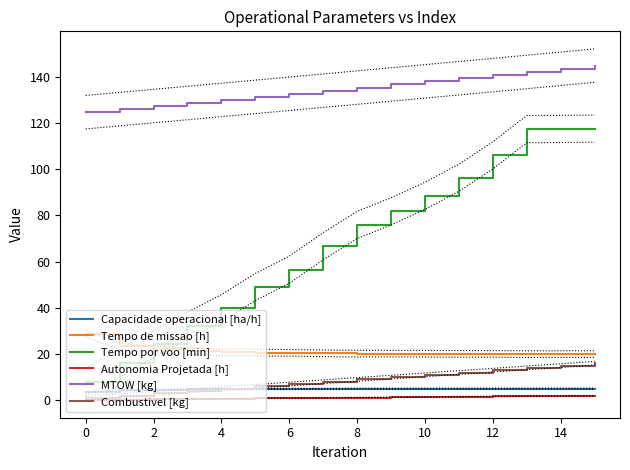

What is the value of the MTOW [kg] point at the 16th from the left?

144.8